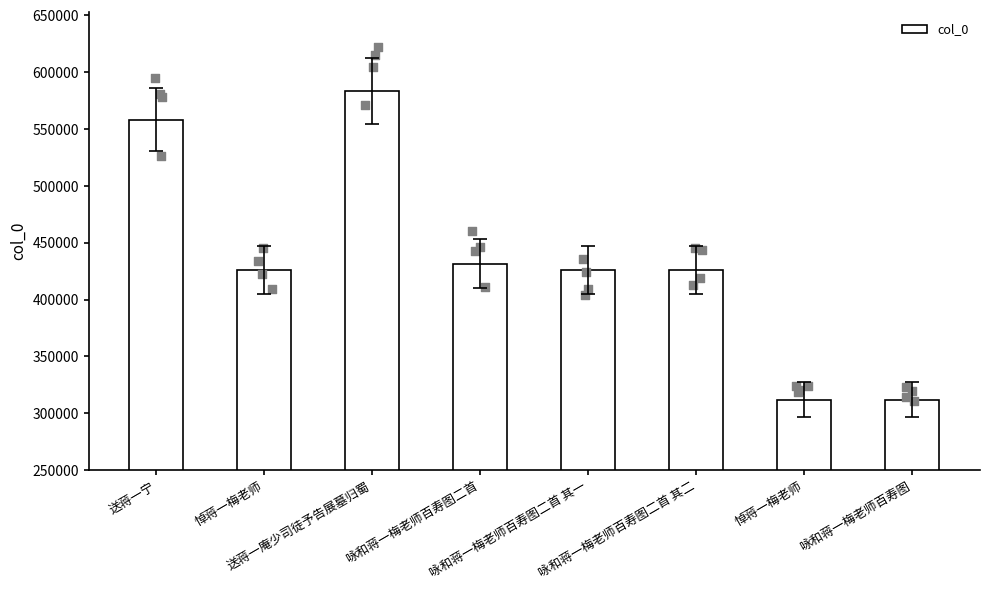

What is the change in value from 送蒋一宁 to 悼蒋一梅老师?

-132388